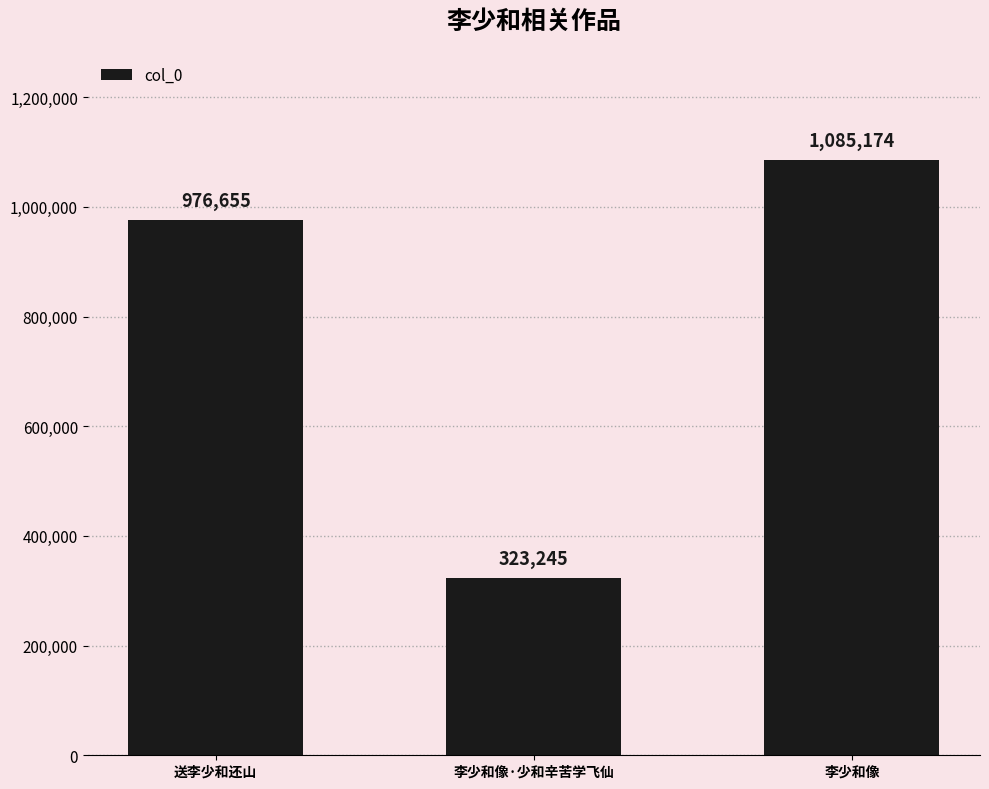

The chart shows a value of 1288755 at 送李少和还山. True or false?

False